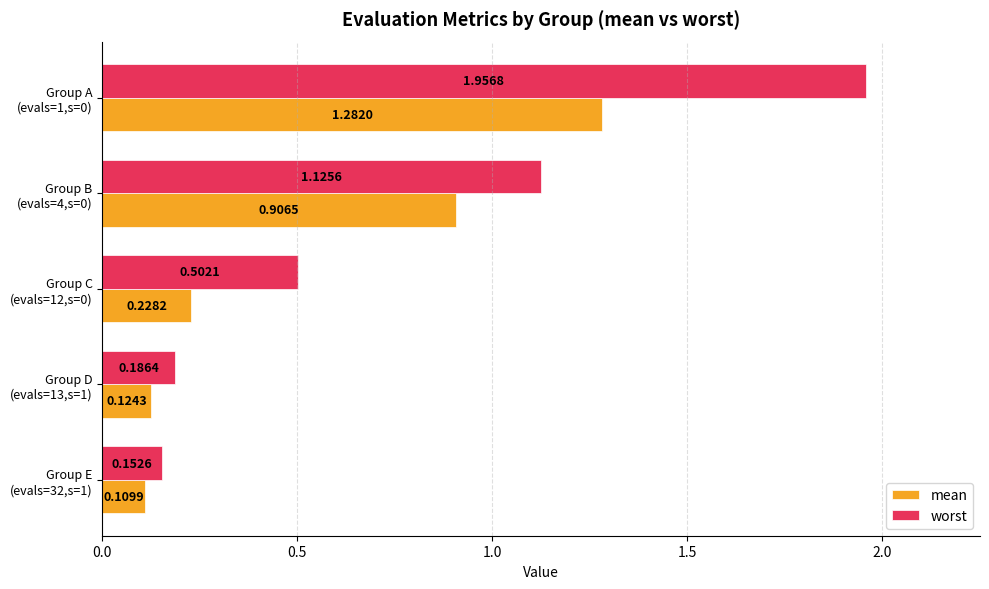

At how many categories does at least one series exceed 0?

5